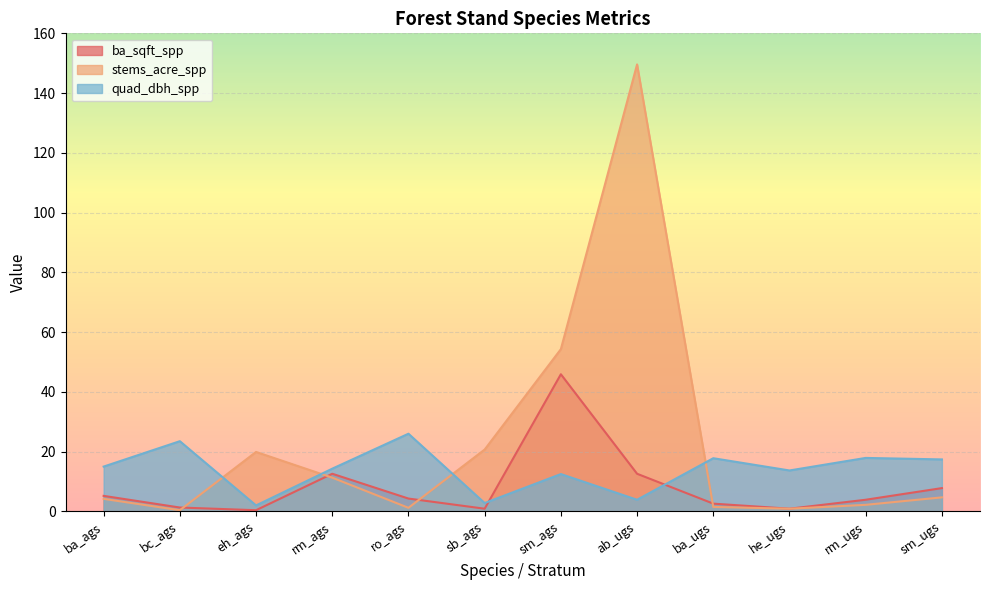

Reading left to right, extract all data points from this chart.

ba_sqft_spp: 5.2	1.3	0.4	12.6	4.3	0.9	45.9	12.6	2.6	0.9	3.9	7.8
stems_acre_spp: 4.2	0.4	19.9	11.3	1.2	20.7	54.3	149.6	1.5	0.9	2.2	4.7
quad_dbh_spp: 15.0	23.5	2.0	14.3	26.0	2.8	12.5	3.9	17.8	13.7	17.9	17.4